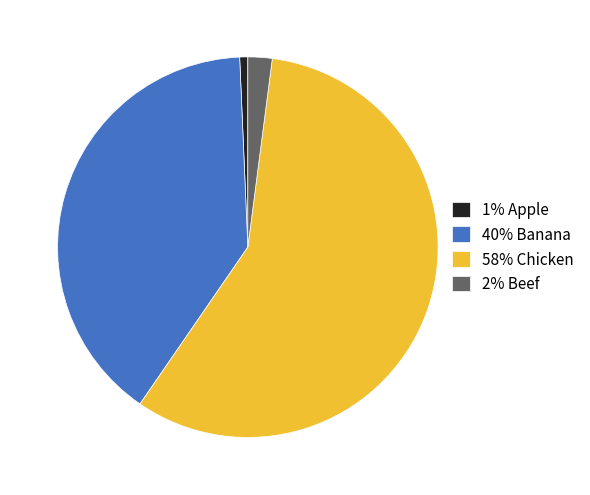

Approximately how many times larger is the value at 40% Banana compared to 2% Beef?

19.3